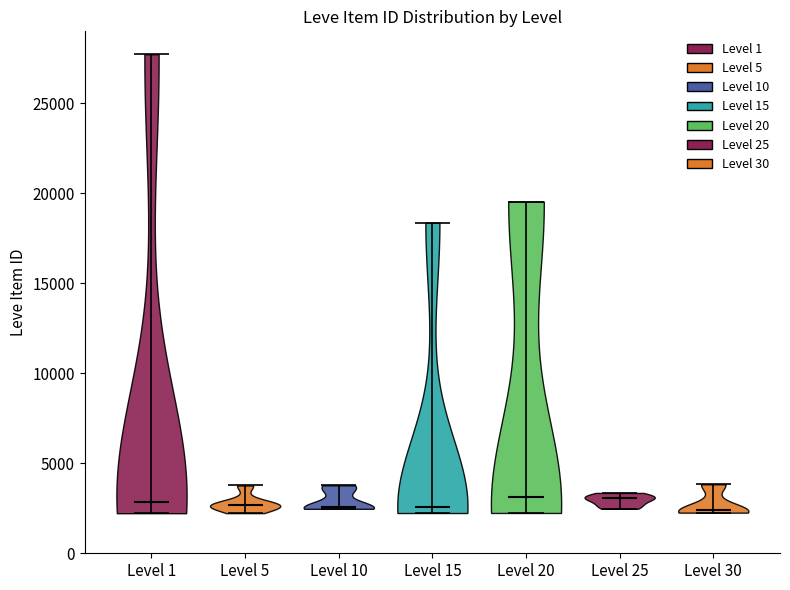

Where does the median line of the violin for Level 1 sit on the y-axis? The values are not printed on the chart, so give them approximately, as read against the axis.

3000